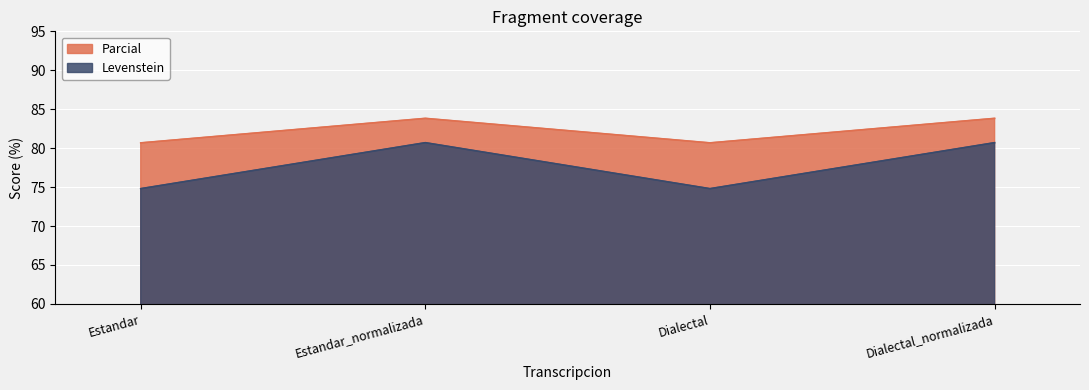

What position from the right is Estandar?

4